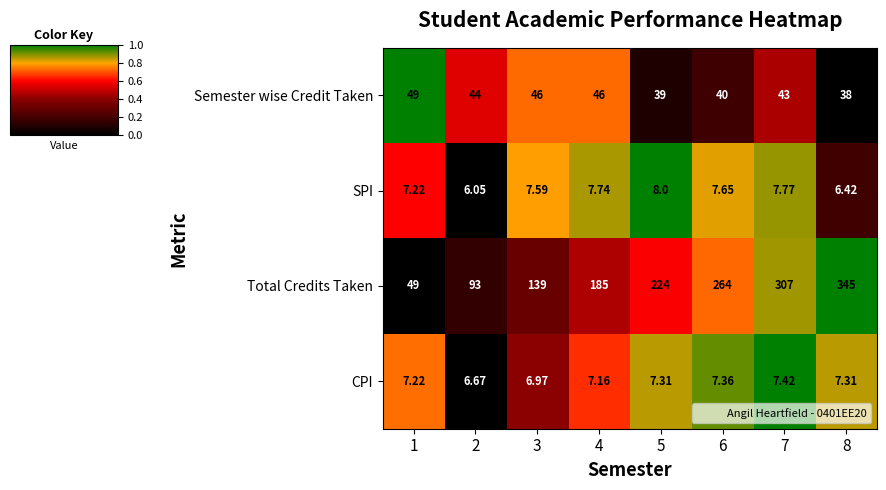

Is the value of Semester wise Credit Taken at 5 greater than the value of CPI at 4?

Yes